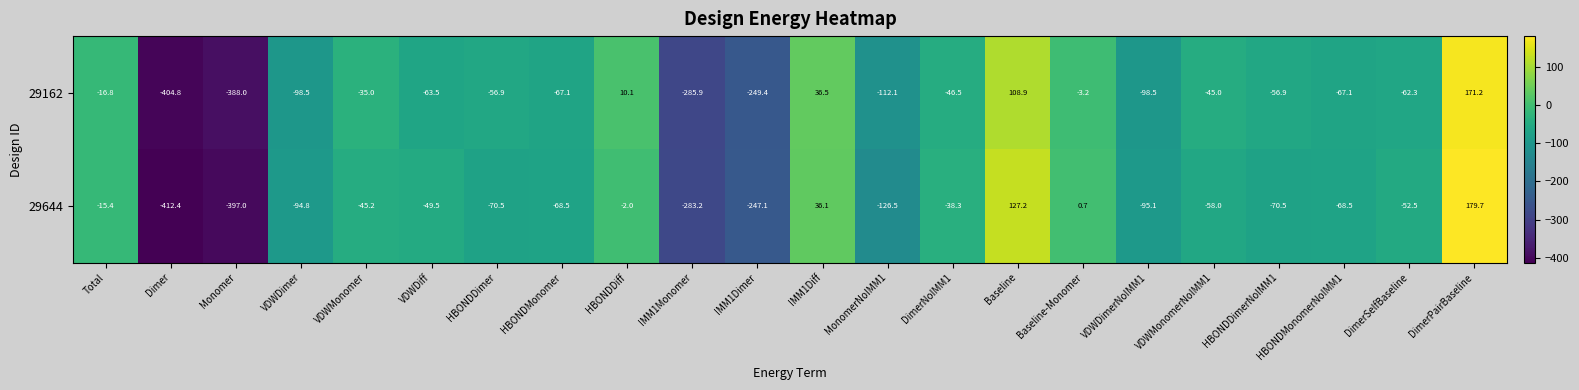

What is the spread (max minus min) of values at HBONDMonomerNoIMM1?

1.4